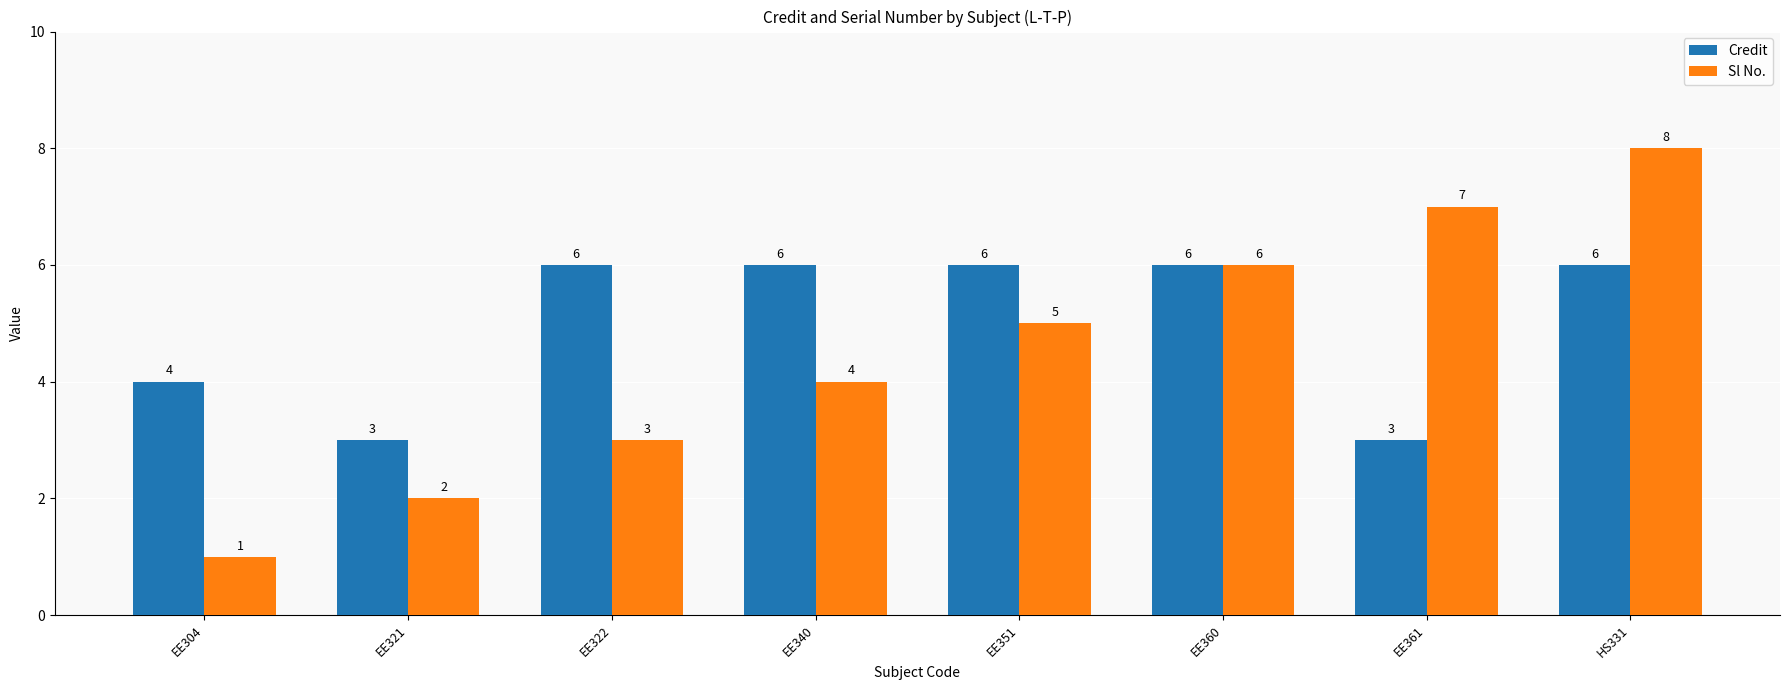

The value of Sl No. at EE361 is 11. True or false?

False